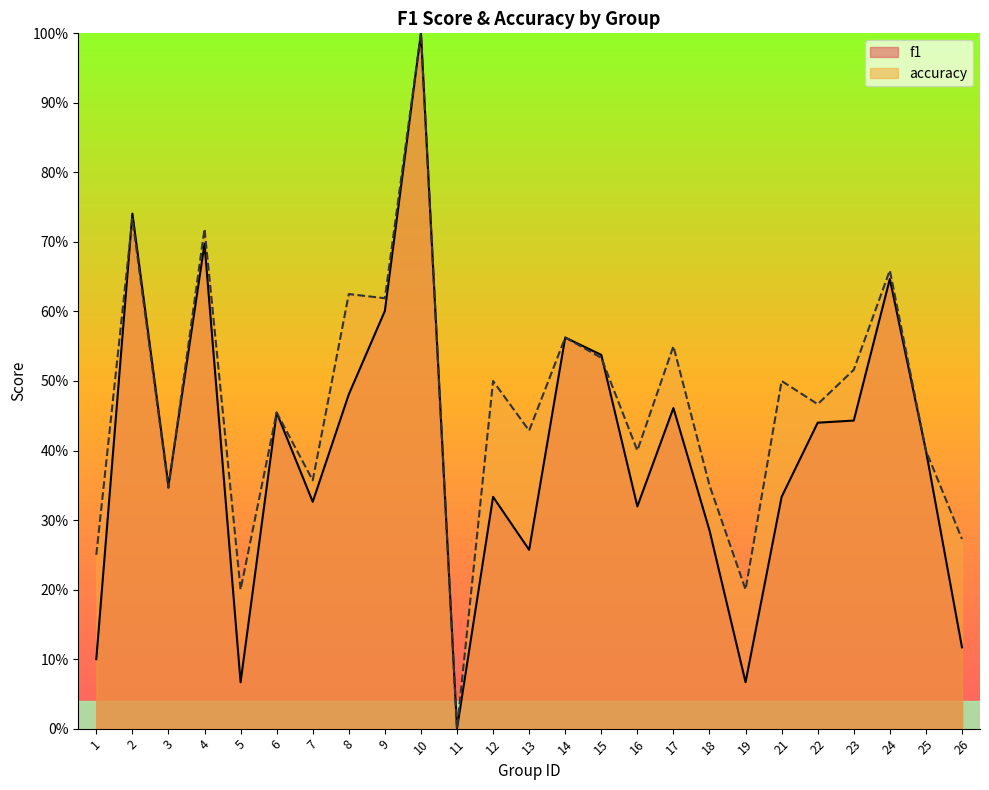

Is it true that f1 equals 0.6 at 3?

False